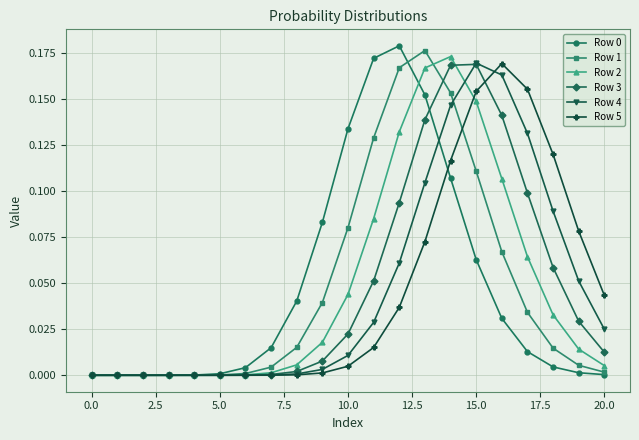

True or false: Row 0 has more than 1 interior local peaks.

True